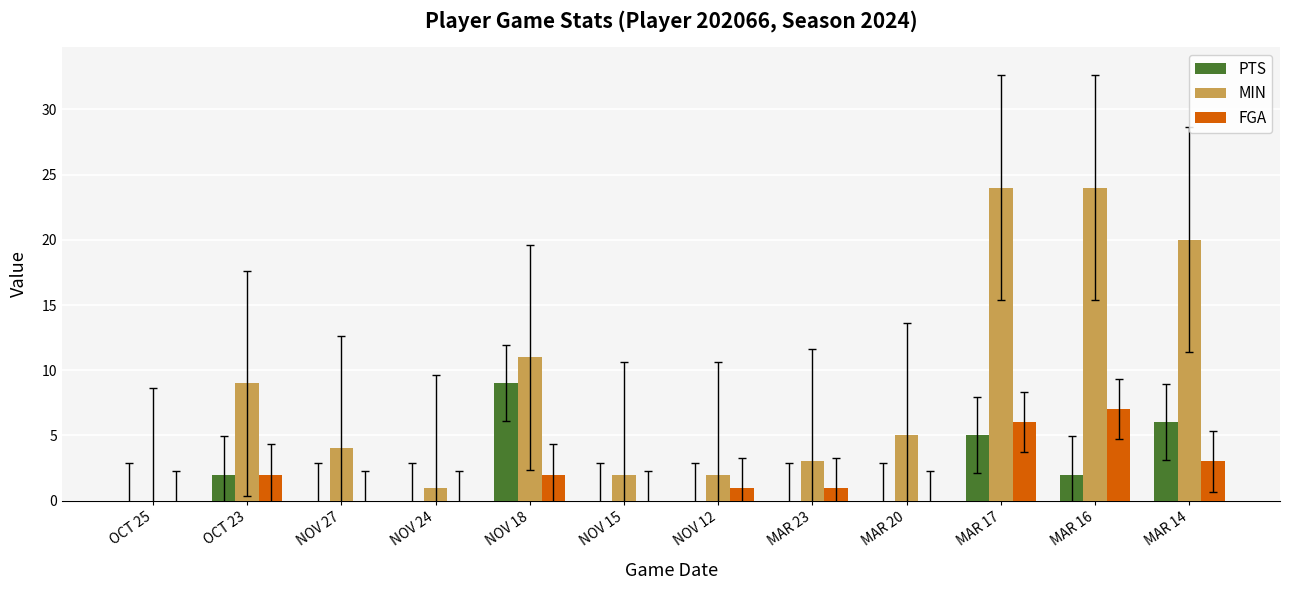

How many groups of bars are there?

12